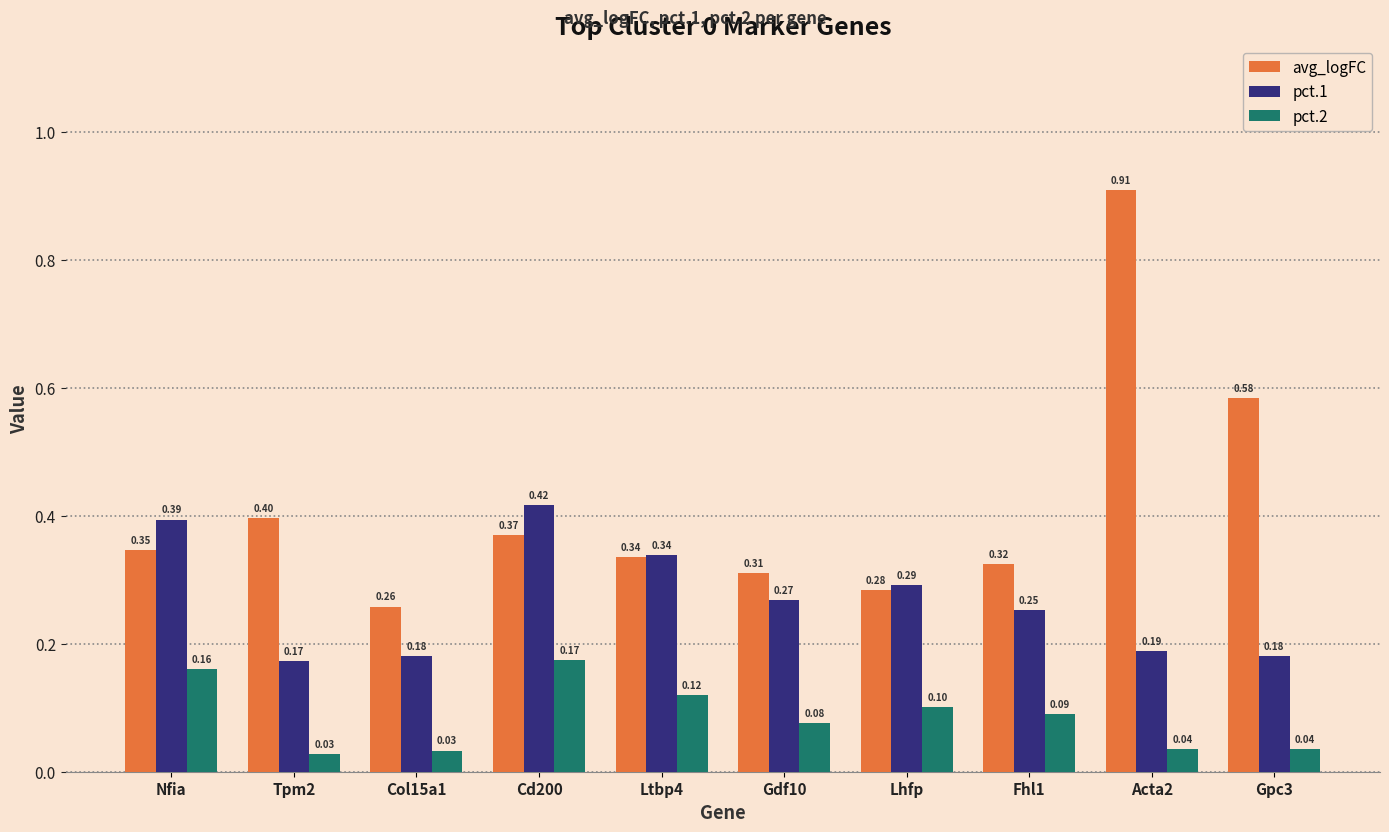

Between Nfia and Acta2, which series saw the biggest shift?

avg_logFC